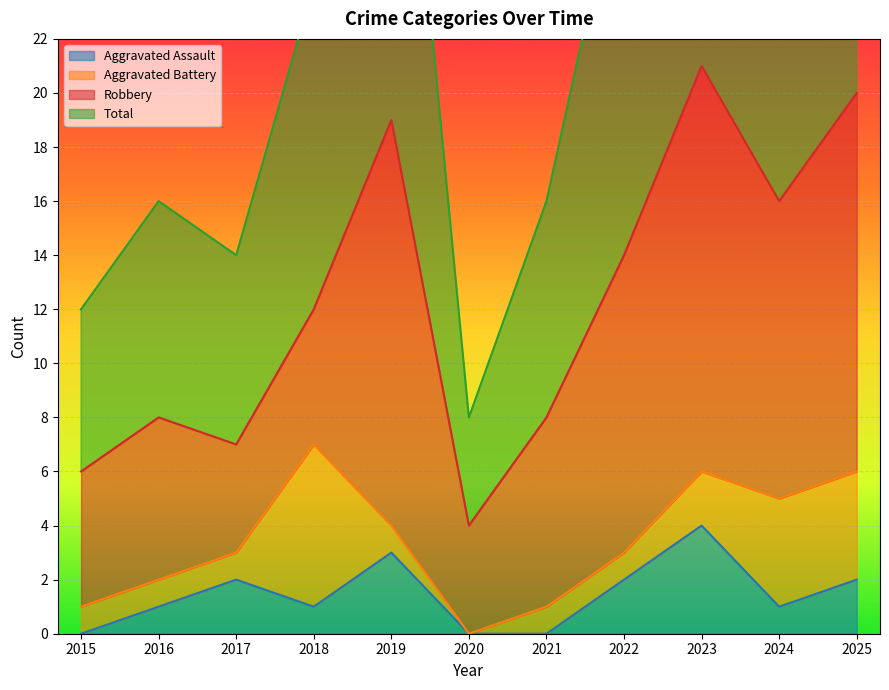

Is it true that Total equals 40 at 2025?

True